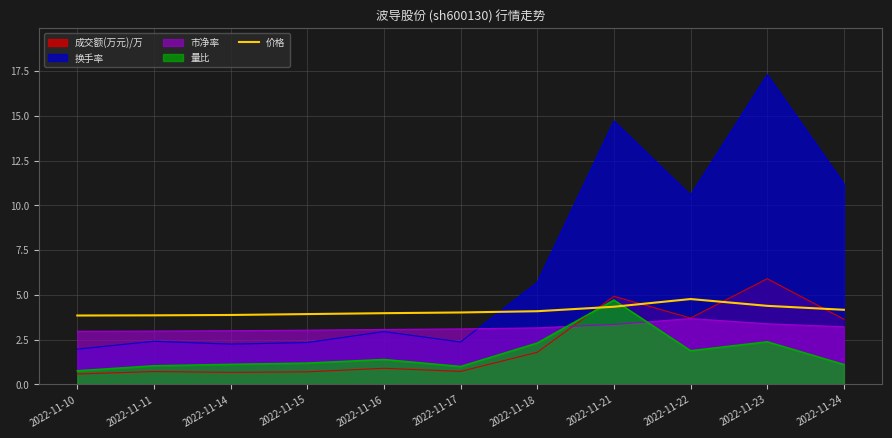

Reading left to right, what are all the values shown in this chart?

2022-11-10=3.9	2022-11-11=3.9	2022-11-14=3.9	2022-11-15=3.9	2022-11-16=4.0	2022-11-17=4.0	2022-11-18=4.1	2022-11-21=4.3	2022-11-22=4.8	2022-11-23=4.4	2022-11-24=4.2